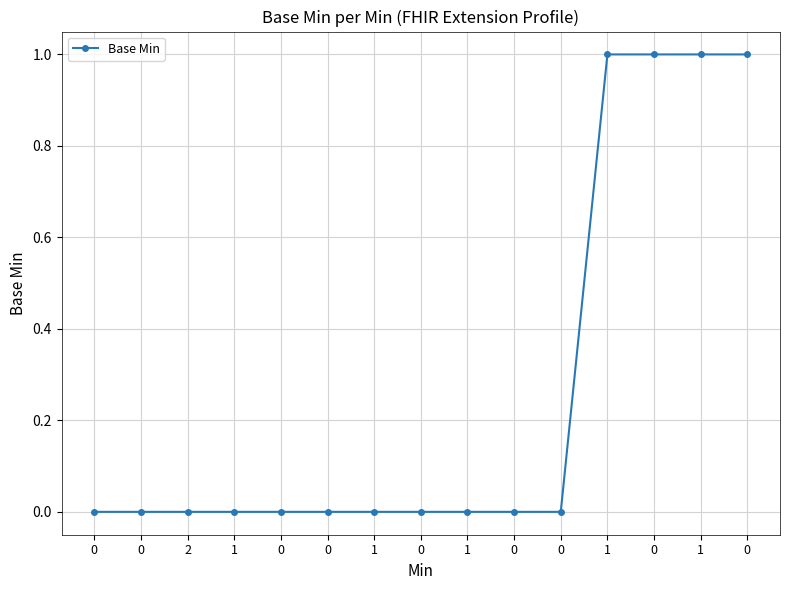

Rank the categories by value from highest to lowest.

1, 0, 1, 0, 0, 0, 2, 1, 0, 0, 1, 0, 1, 0, 0